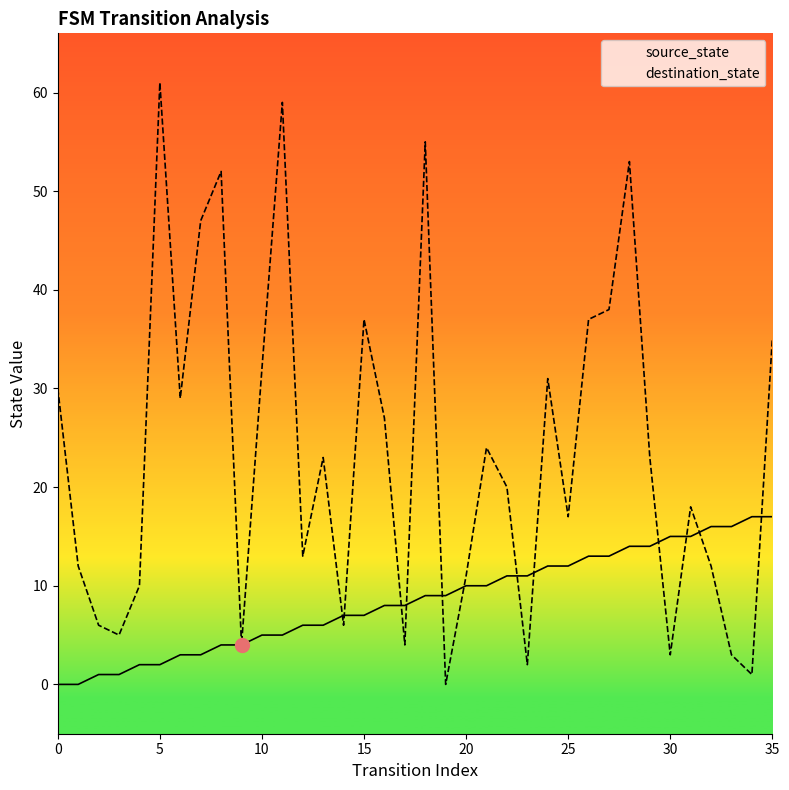

What is the label of the 13th point from the right?

23